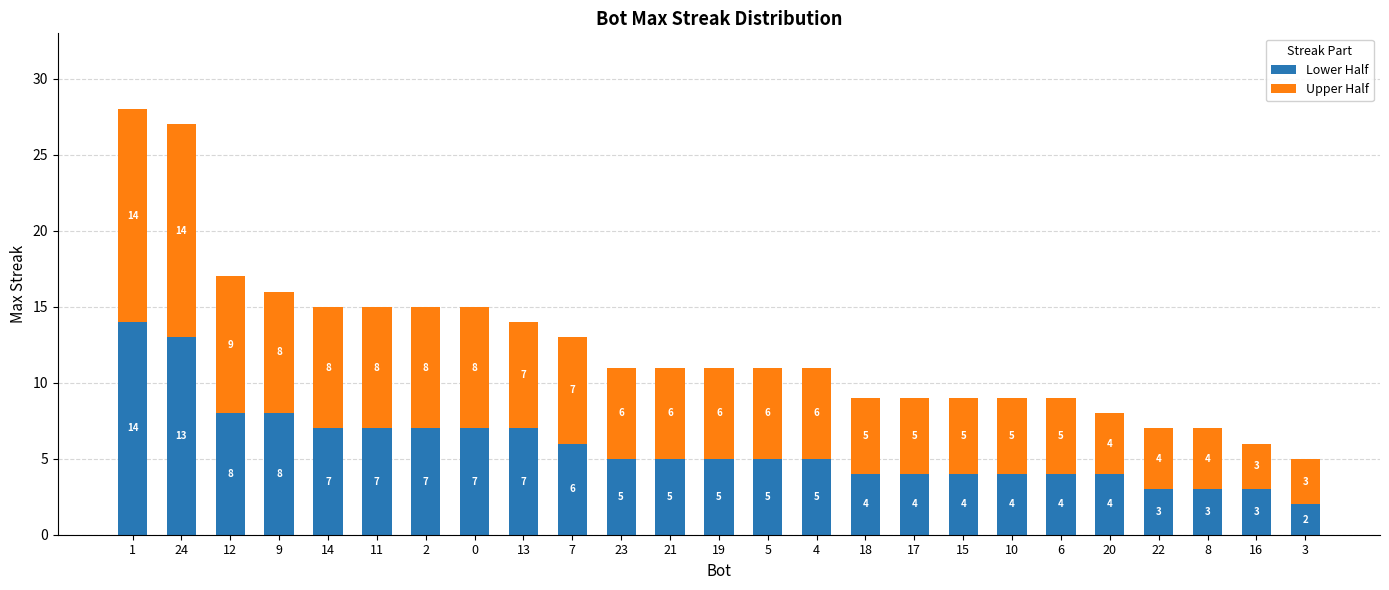

At which category is the sum across all series the highest?

1